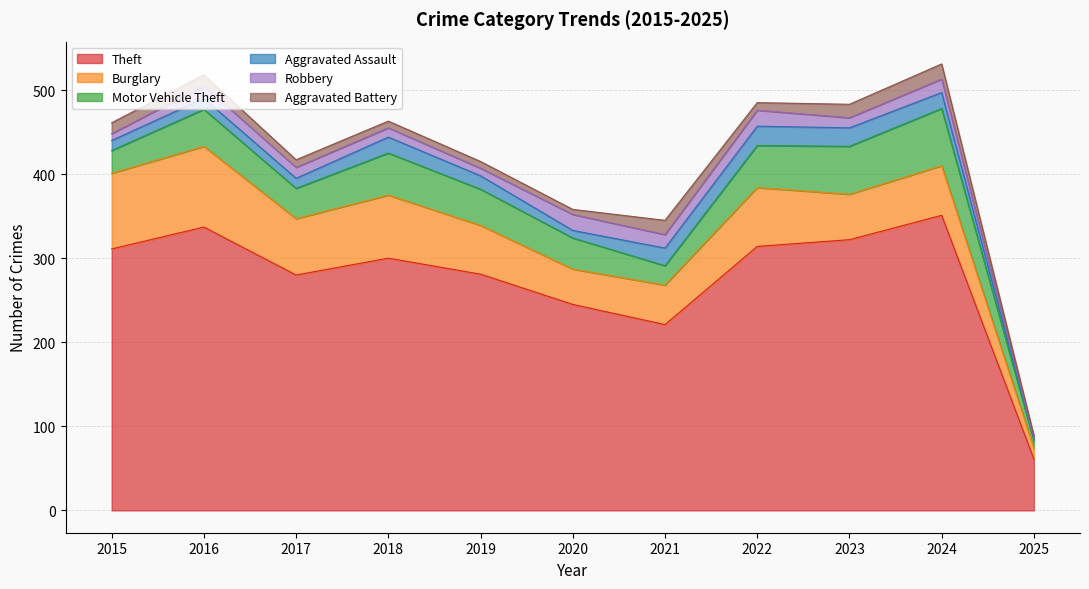

What is the difference between the highest and lowest values at 2025?

60